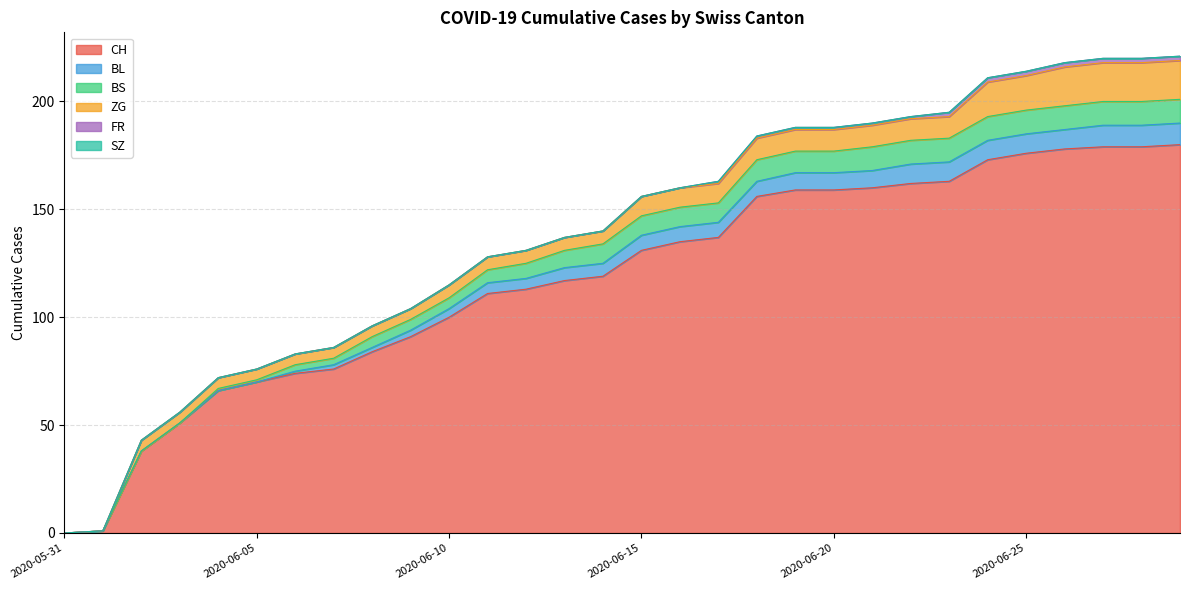

What is the label of the 17th point from the left?

2020-06-16